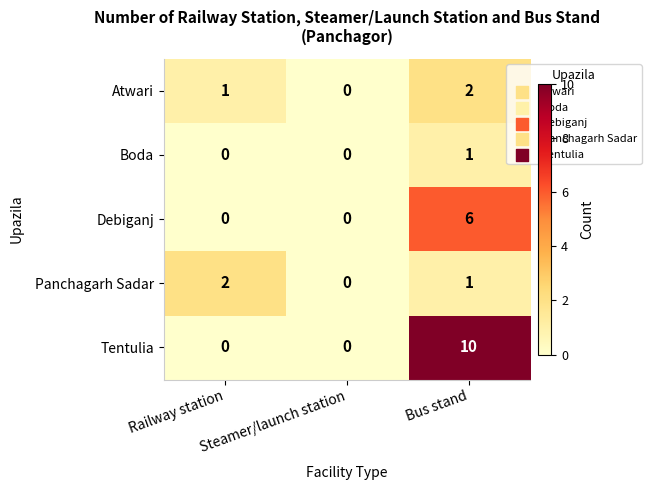

What is the total value across all series at Railway station?

3